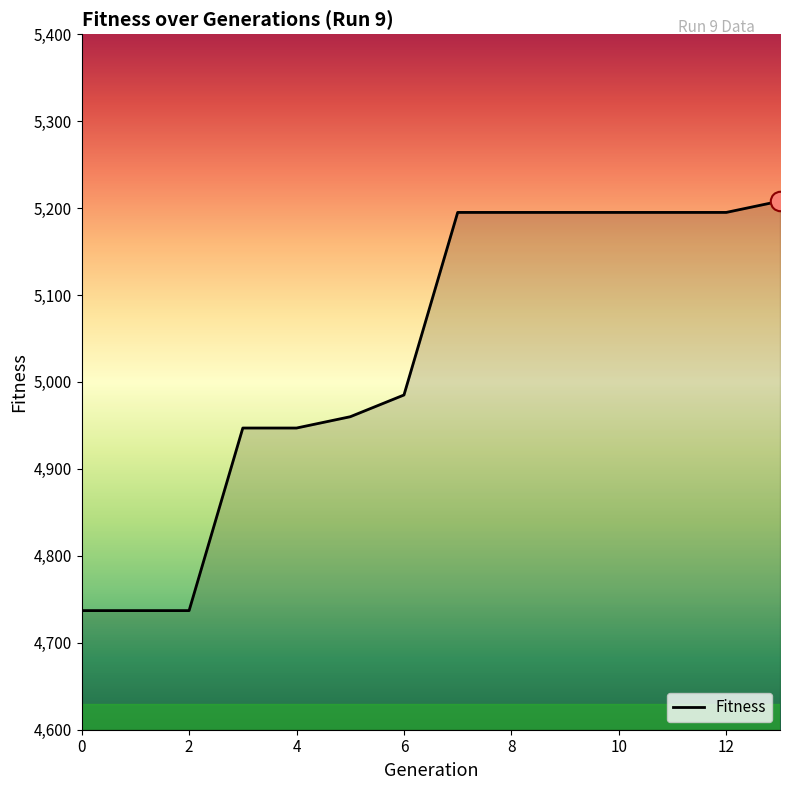

What is the smallest value displayed?

4737